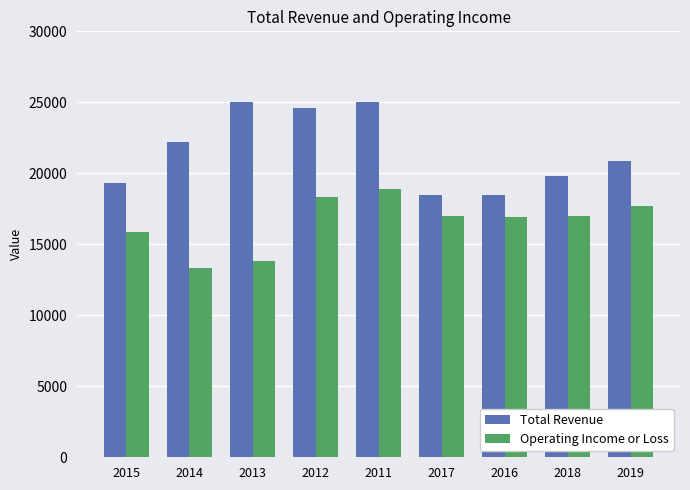

Rank the series at 2011 from lowest to highest value.

Operating Income or Loss, Total Revenue